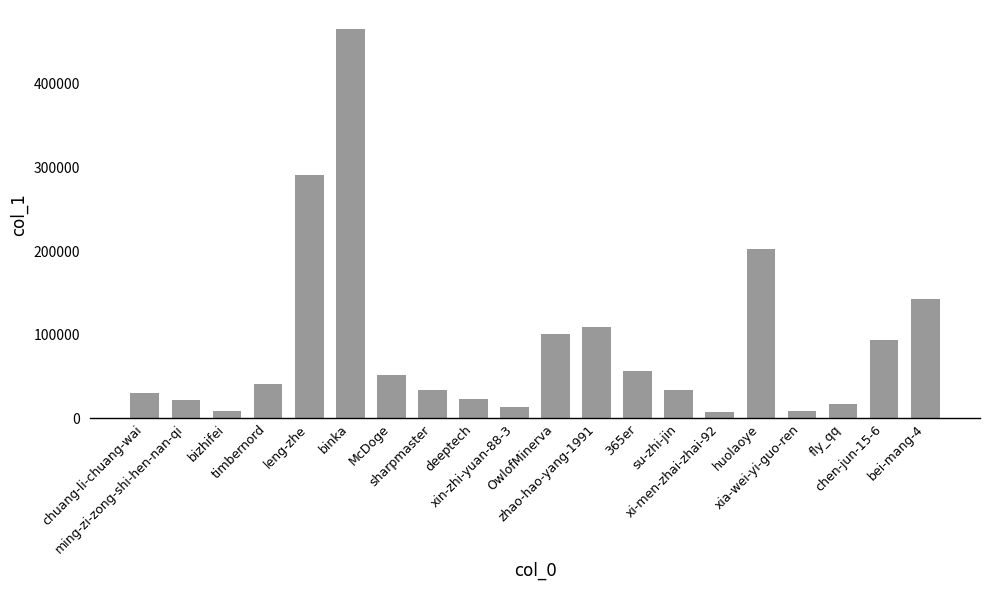

What is the greatest value displayed?

464809